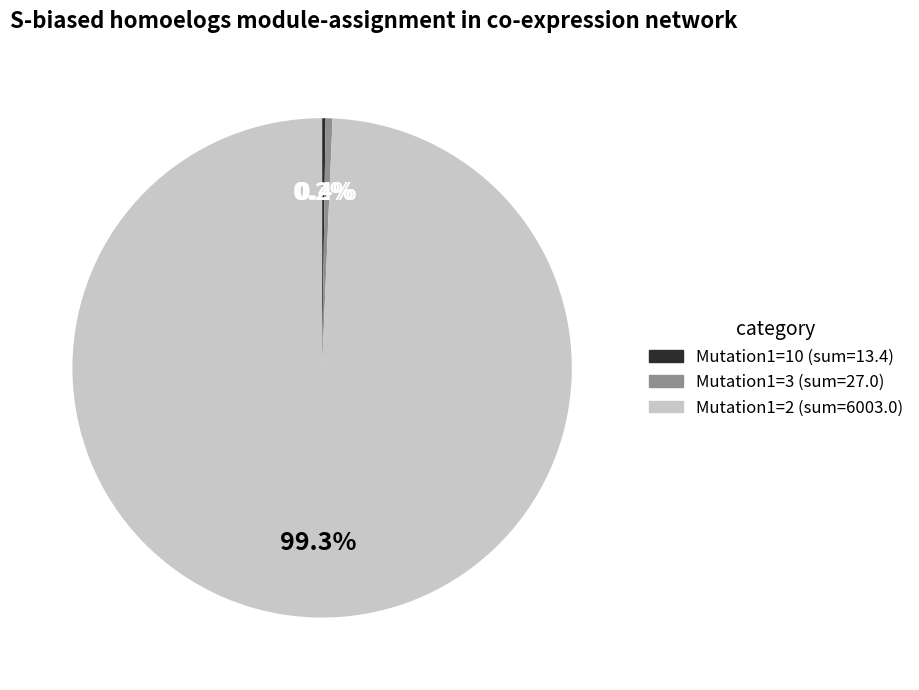

Does any single category account for the majority?

Yes